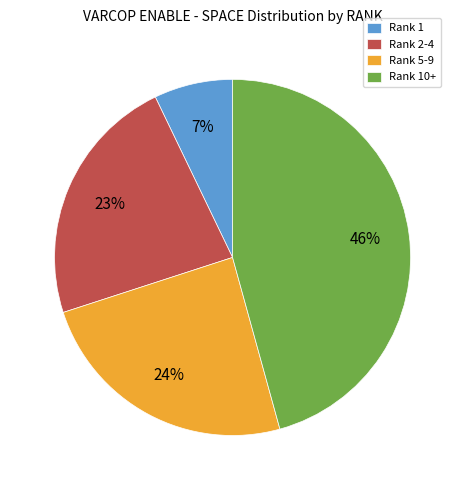

Which slice is the smallest?

Rank 1